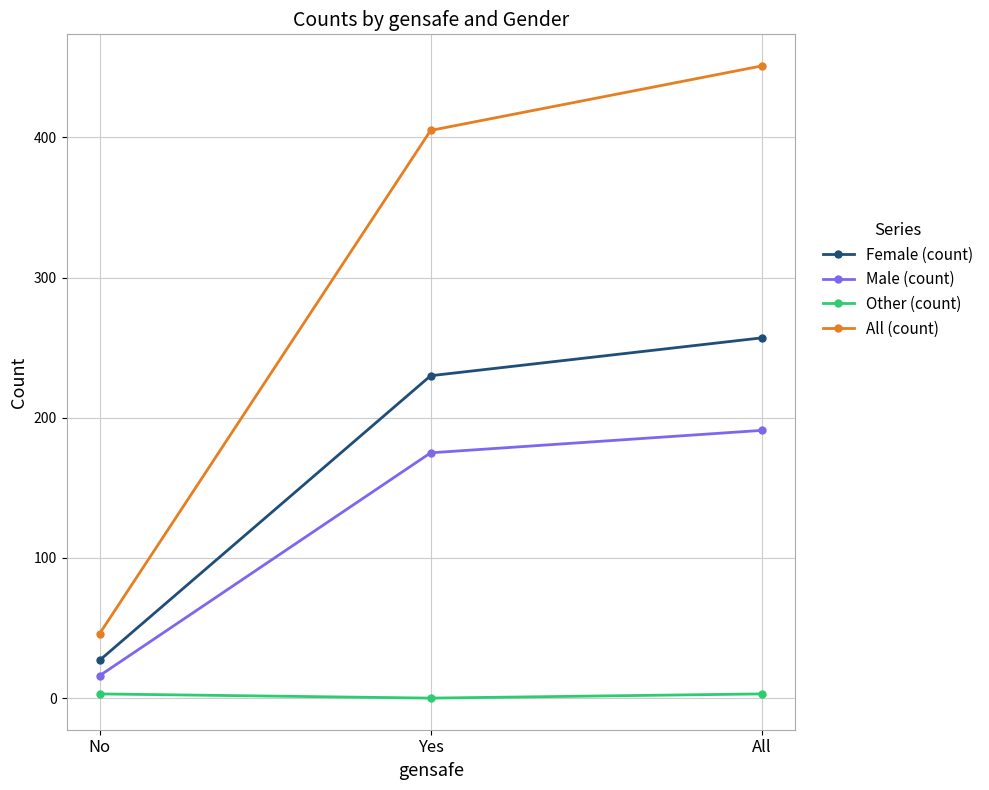

What is the difference between the highest and lowest values at No?

43